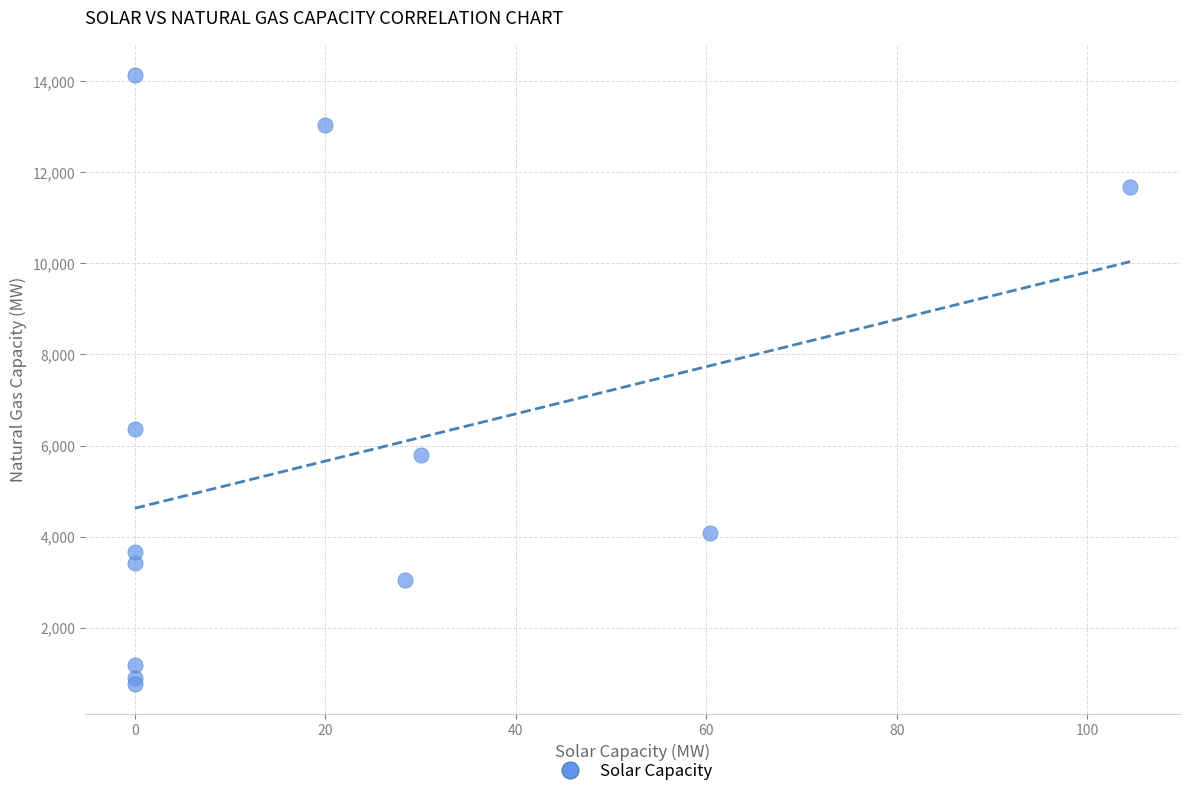

What Y value in the scatter plot is closest to 7457?

6355.5